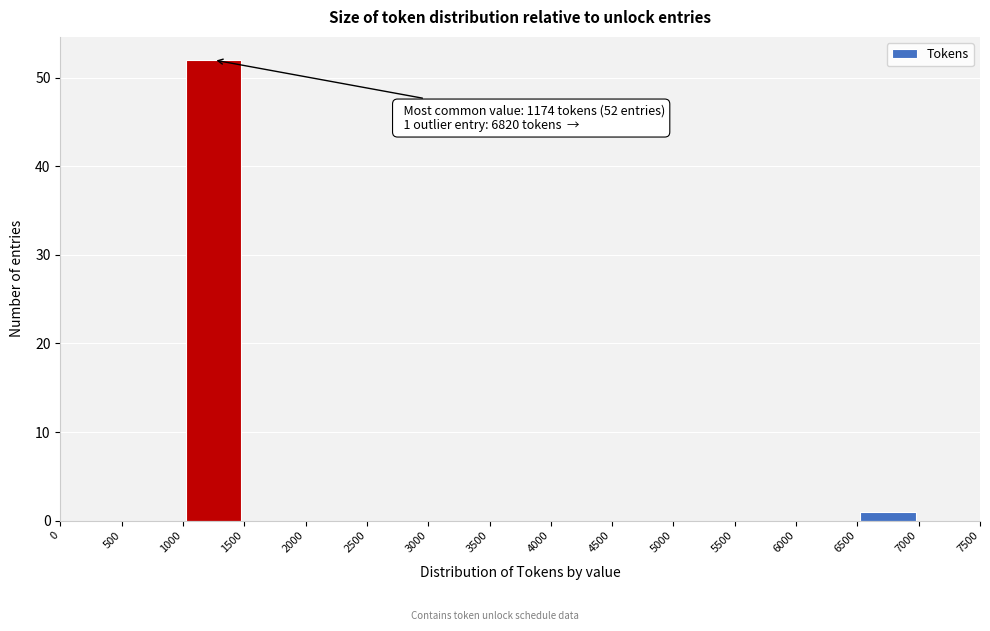

Over which range of the x-axis is the bar tallest?

1000 to 1500